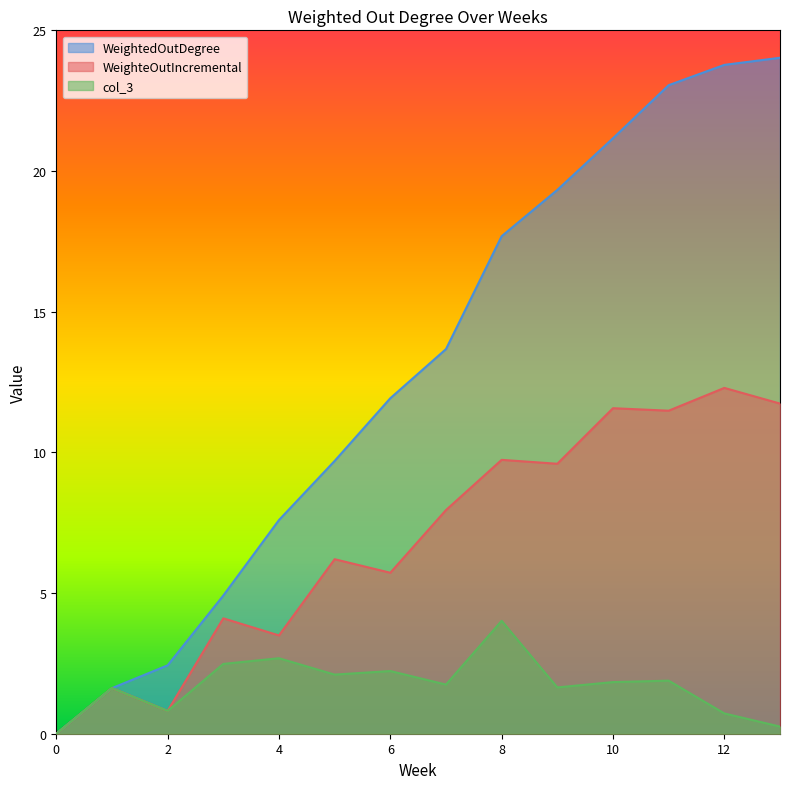

Reading left to right, transcribe all the data shown in this chart.

WeighteOutIncremental: 0.0	1.6	0.8	4.1	3.5	6.2	5.7	7.9	9.7	9.6	11.6	11.5	12.3	11.7
WeightedOutDegree: 0.0	1.6	2.4	4.9	7.6	9.7	11.9	13.7	17.7	19.3	21.2	23.1	23.8	24.0
col_3: 0.0	1.6	0.8	2.5	2.7	2.1	2.2	1.7	4.0	1.6	1.8	1.9	0.7	0.3